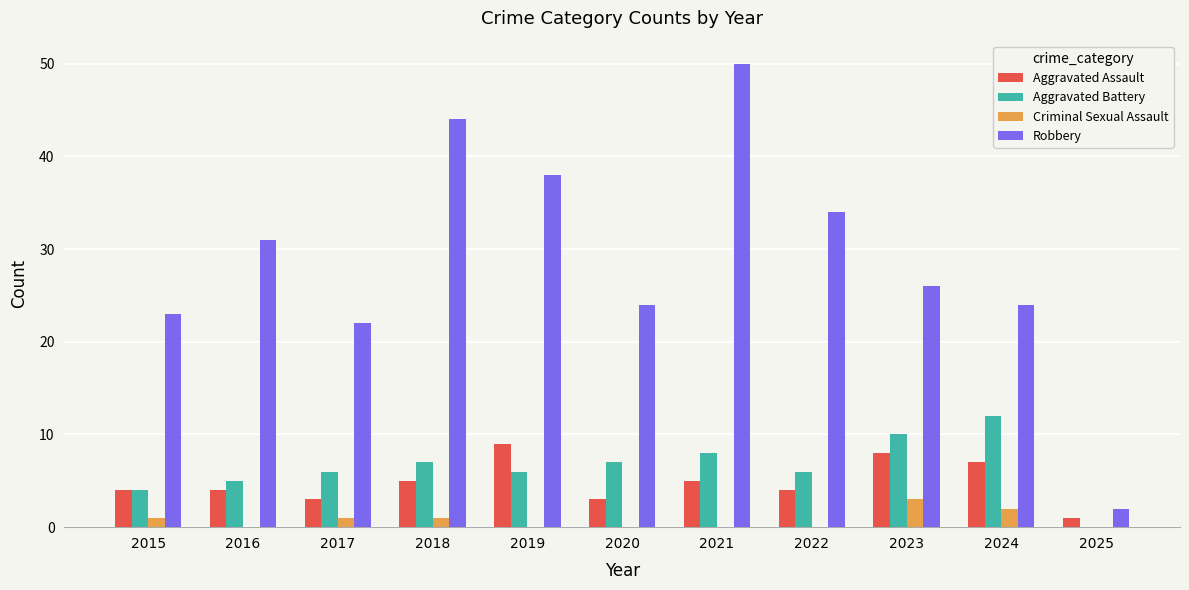

Reading left to right, list all the values displayed in this chart.

Aggravated Assault: 2015=4	2016=4	2017=3	2018=5	2019=9	2020=3	2021=5	2022=4	2023=8	2024=7	2025=1
Aggravated Battery: 2015=4	2016=5	2017=6	2018=7	2019=6	2020=7	2021=8	2022=6	2023=10	2024=12	2025=0
Criminal Sexual Assault: 2015=1	2016=0	2017=1	2018=1	2019=0	2020=0	2021=0	2022=0	2023=3	2024=2	2025=0
Robbery: 2015=23	2016=31	2017=22	2018=44	2019=38	2020=24	2021=50	2022=34	2023=26	2024=24	2025=2